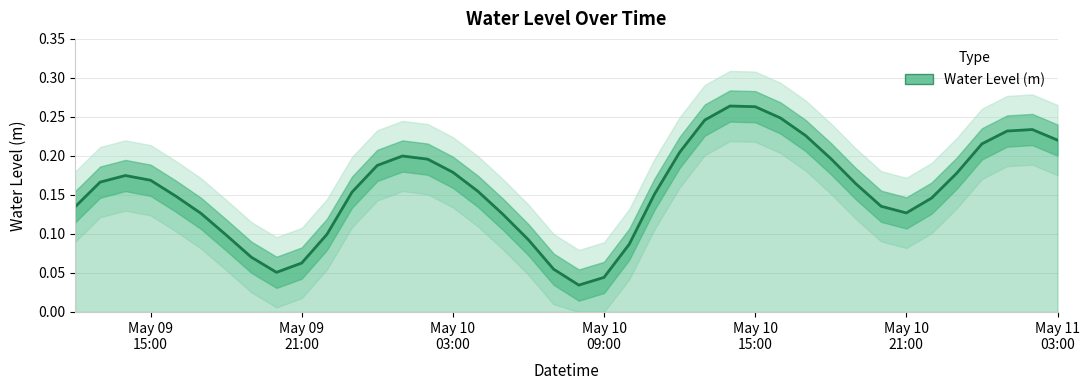

Reading left to right, extract all data points from this chart.

0.1	0.2	0.2	0.2	0.1	0.1	0.1	0.1	0.1	0.1	0.1	0.2	0.2	0.2	0.2	0.2	0.2	0.1	0.1	0.1	0.0	0.0	0.1	0.2	0.2	0.2	0.3	0.3	0.2	0.2	0.2	0.2	0.1	0.1	0.1	0.2	0.2	0.2	0.2	0.2